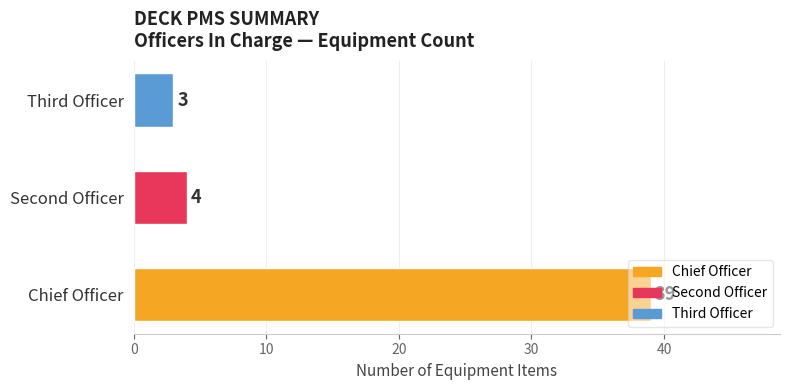

Between Third Officer and Chief Officer, which is larger?

Chief Officer